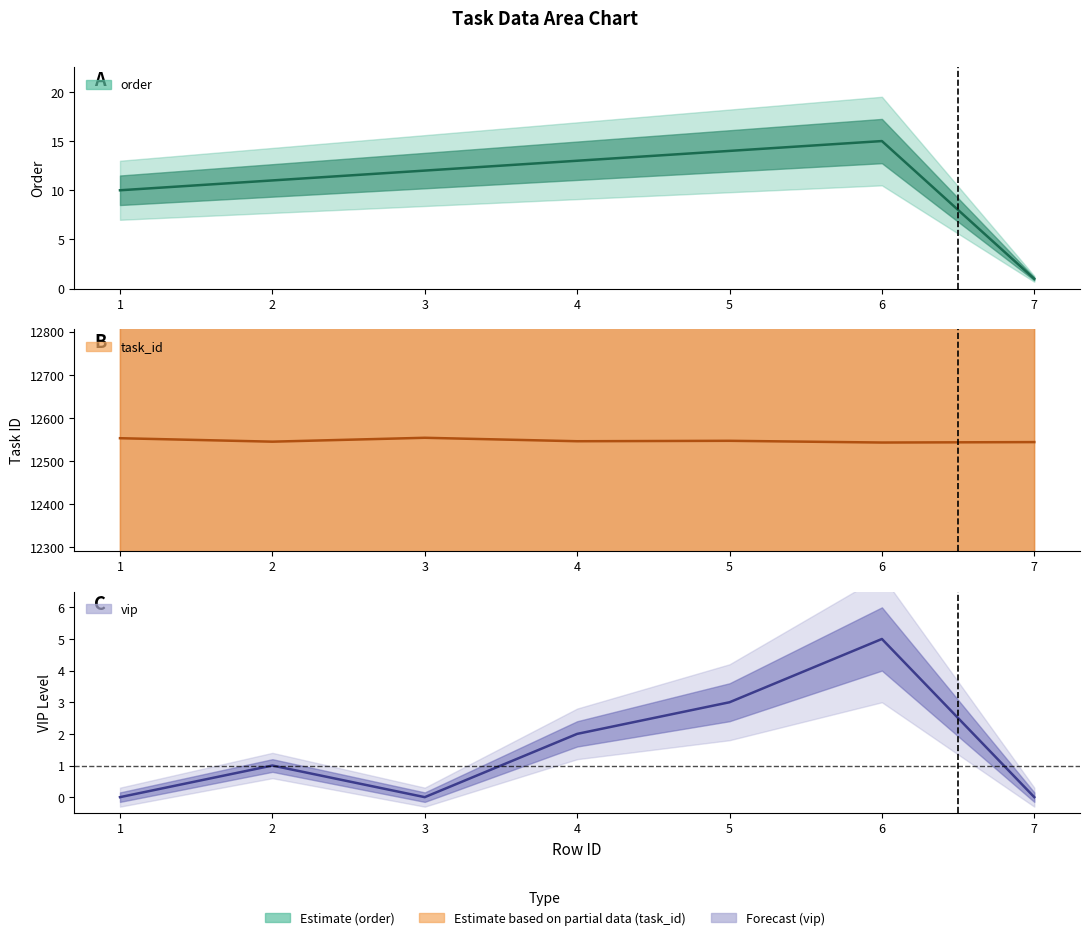

True or false: order has more than 1 interior local peaks.

False